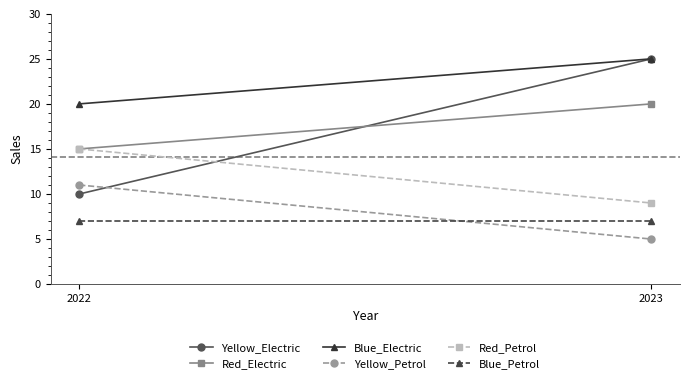

What is the sum of the Red_Petrol values at 2023 and 2022?

24